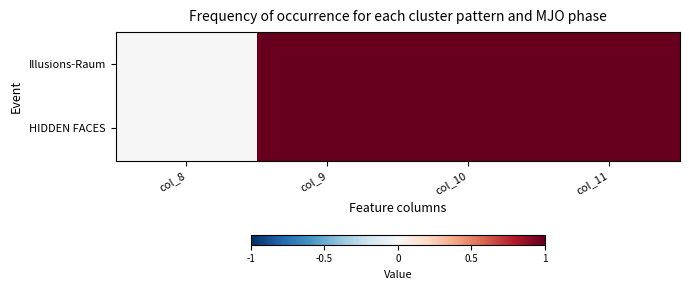

Between col_8 and col_10, which is larger?

col_10